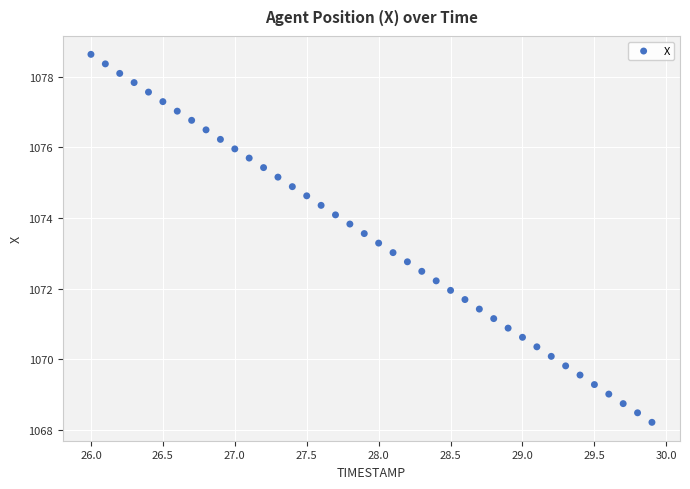

What is the range of Y values (max minus min)?

10.4